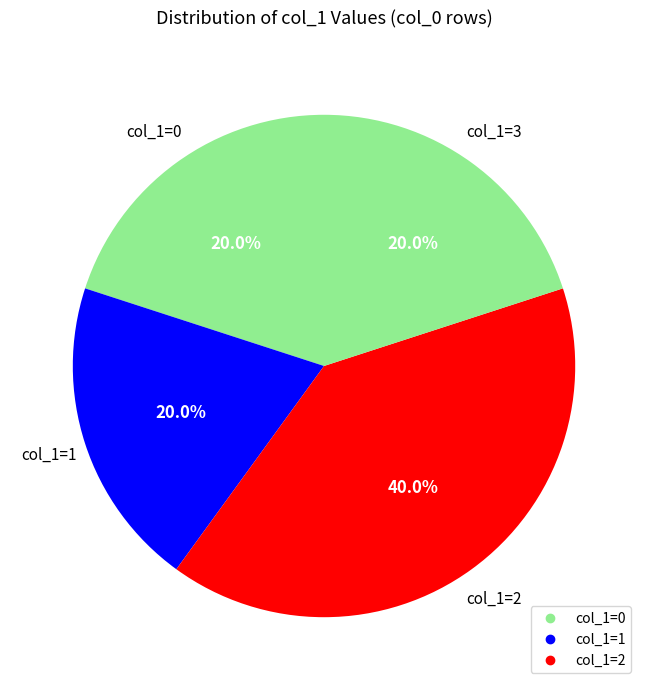

Count the number of slices in the pie.

4